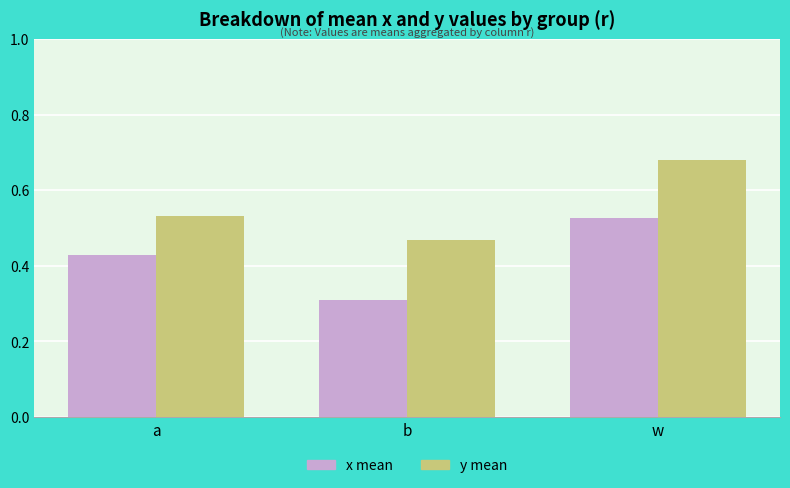

How many bars are there in each group?

2